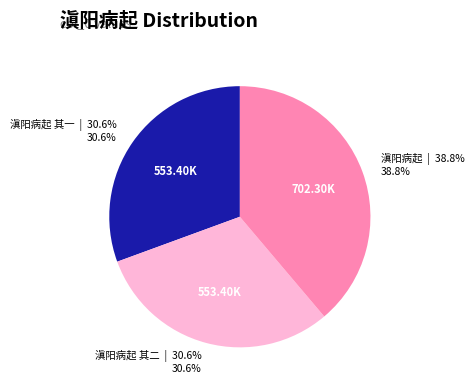

Does any single category account for the majority?

No